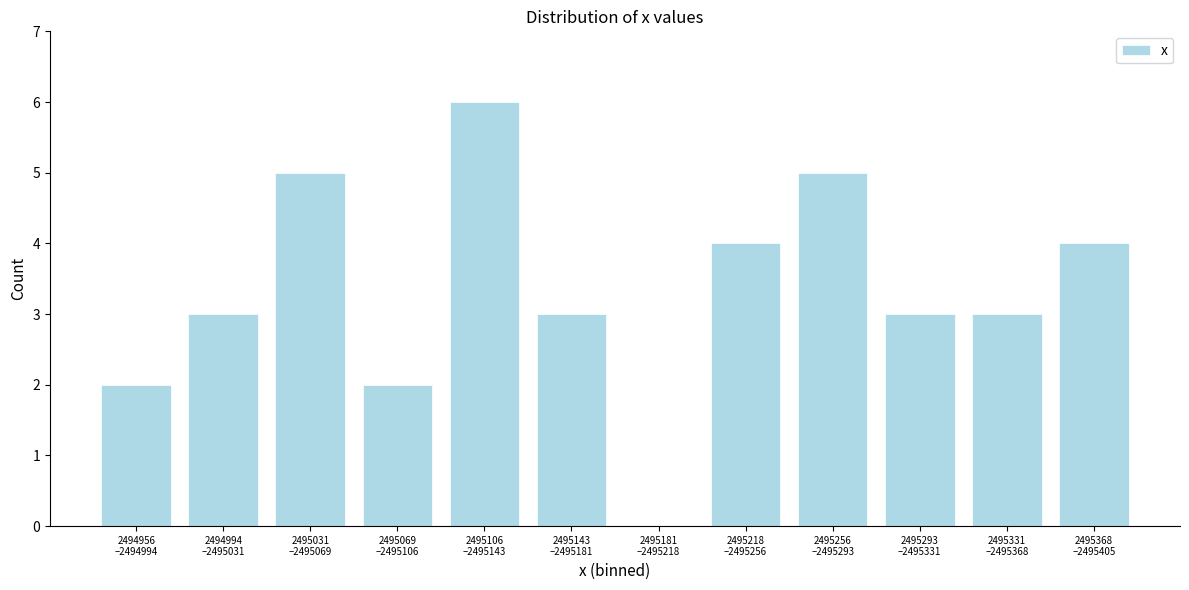

What is the maximum value shown in the chart?

6